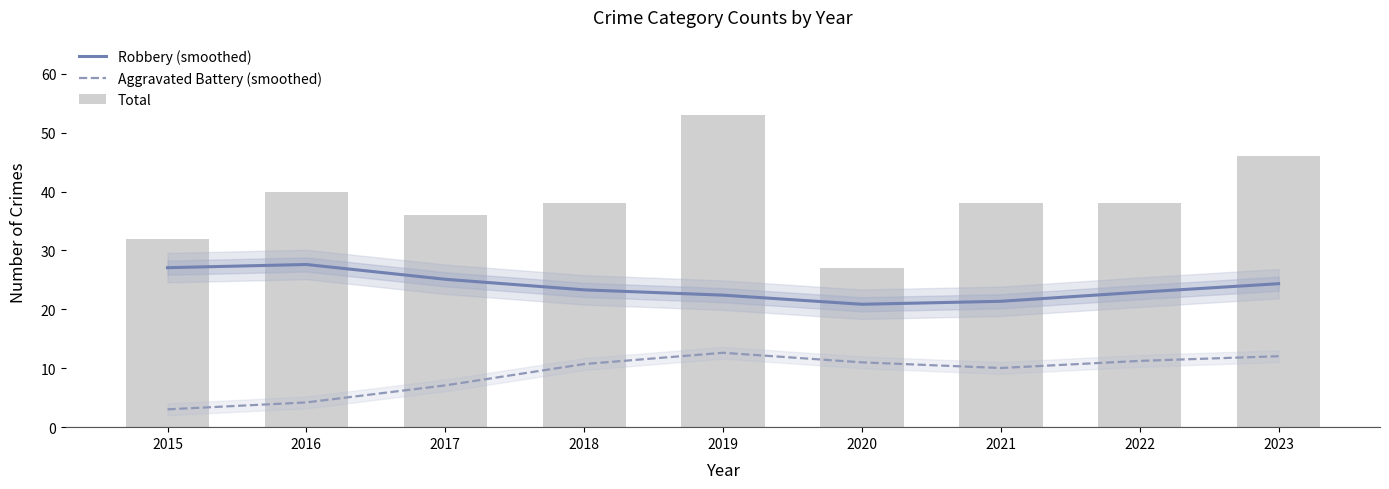

Reading right to left, transcribe all the data shown in this chart.

Robbery (smoothed): 2023=24.4	2022=22.9	2021=21.4	2020=20.9	2019=22.4	2018=23.3	2017=25.1	2016=27.6	2015=27.1
Aggravated Battery (smoothed): 2023=12.0	2022=11.2	2021=10.0	2020=11.0	2019=12.6	2018=10.7	2017=7.1	2016=4.2	2015=3.0
Total: 2023=46.0	2022=38.0	2021=38.0	2020=27.0	2019=53.0	2018=38.0	2017=36.0	2016=40.0	2015=32.0